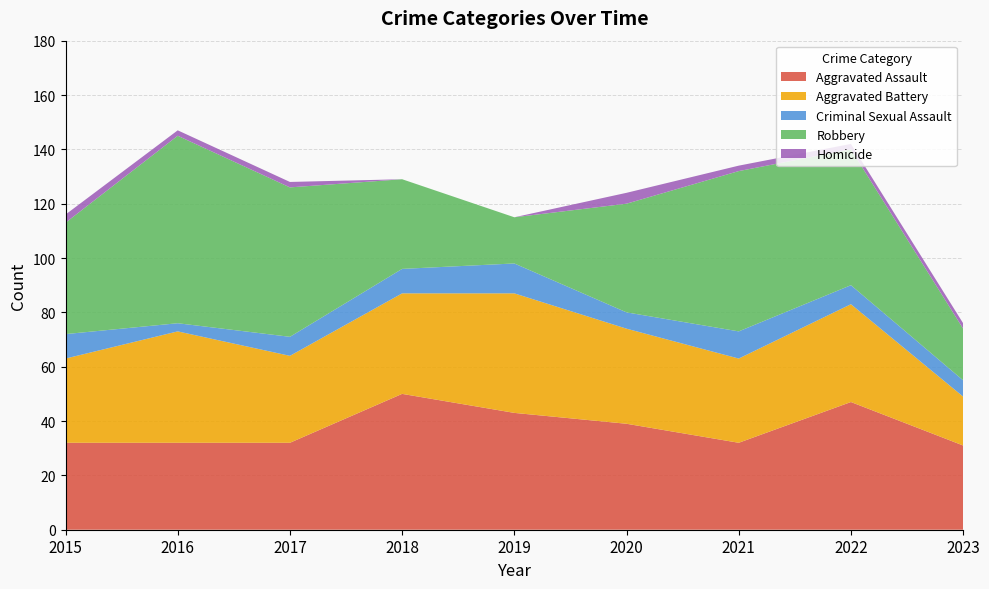

Reading left to right, extract all data points from this chart.

Aggravated Assault: 32	32	32	50	43	39	32	47	31
Aggravated Battery: 31	41	32	37	44	35	31	36	18
Criminal Sexual Assault: 9	3	7	9	11	6	10	7	6
Robbery: 41	69	55	33	17	40	59	50	19
Homicide: 3	2	2	0	0	4	2	2	2